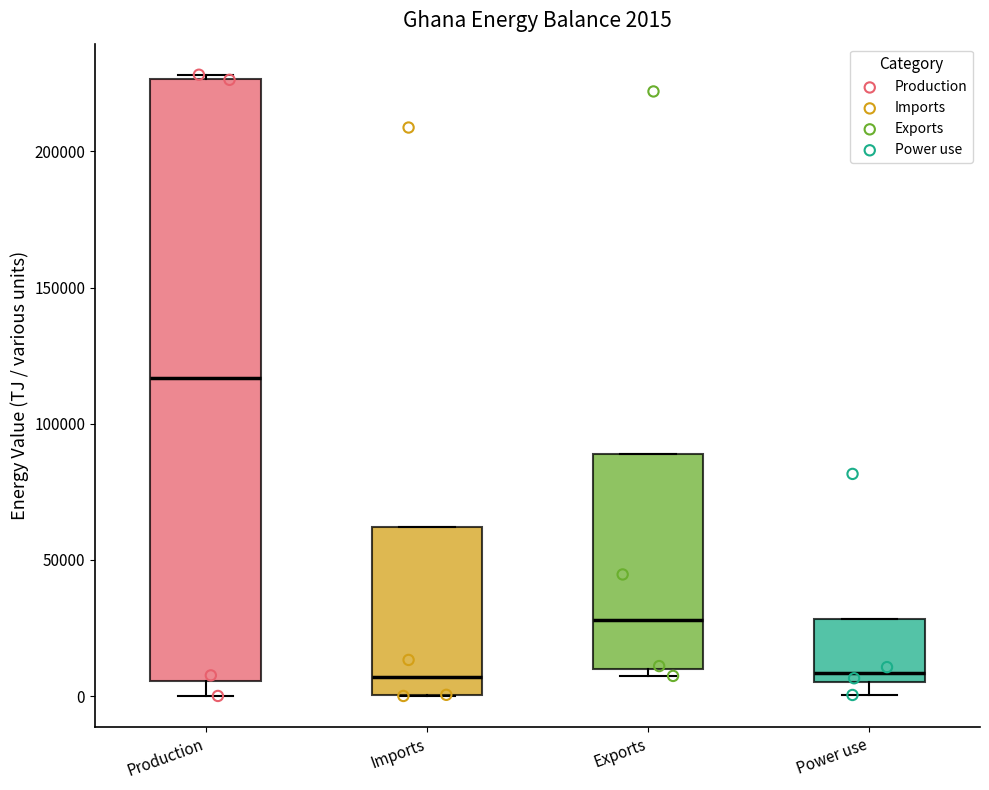

Which box is the tallest, from its lower edge to its upper edge?

Production